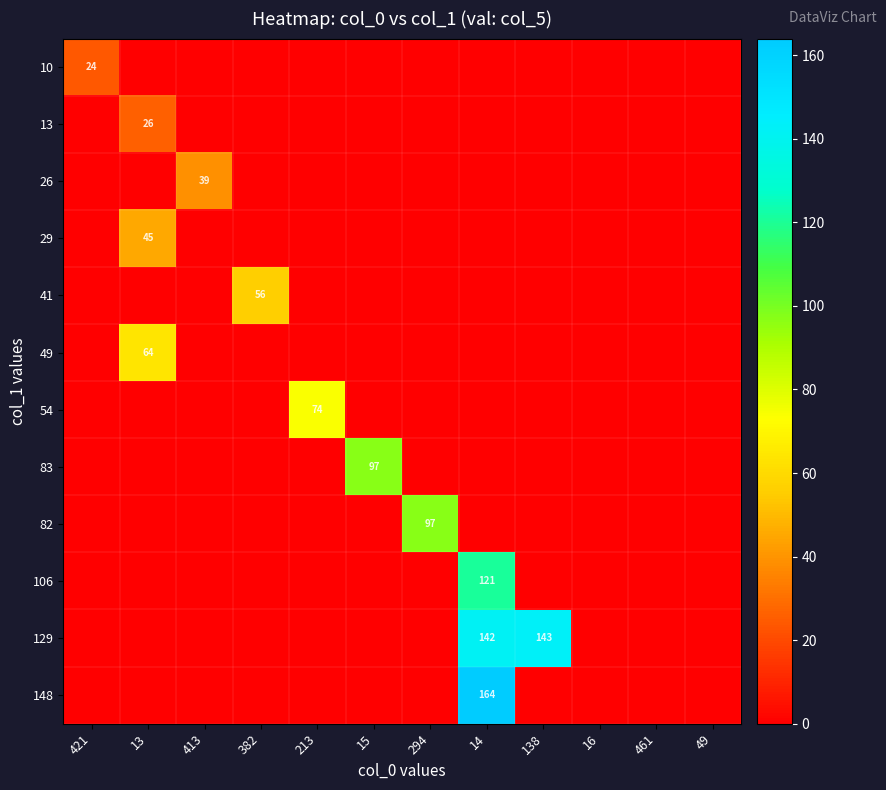

The value of row_0 at 461 is 12. True or false?

False